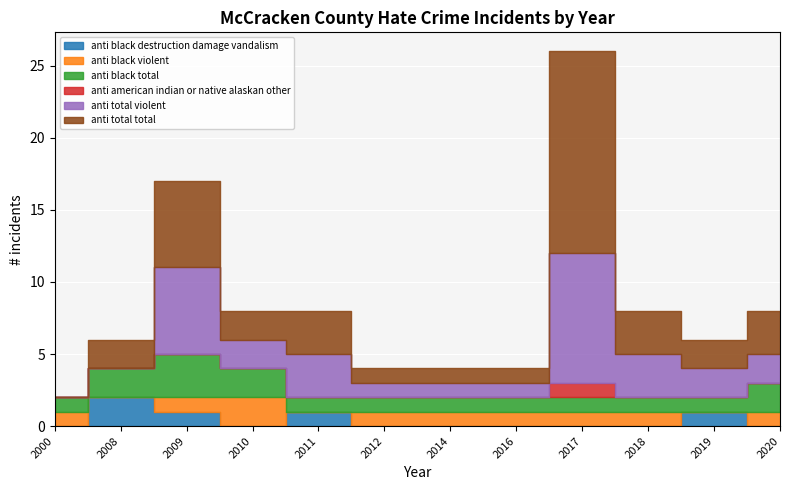

What are all the series names shown in the legend?

anti_black_destruction_damage_vandalism, anti_black_violent, anti_black_total, anti_american_indian_or_native_alaskan_other, anti_total_violent, anti_total_total